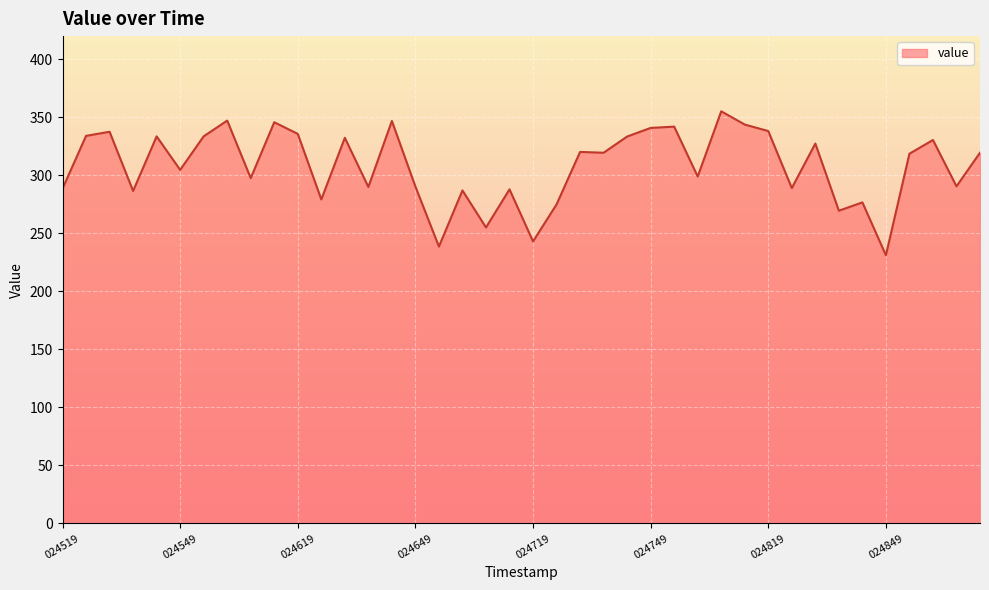

What is the greatest value displayed?

355.2